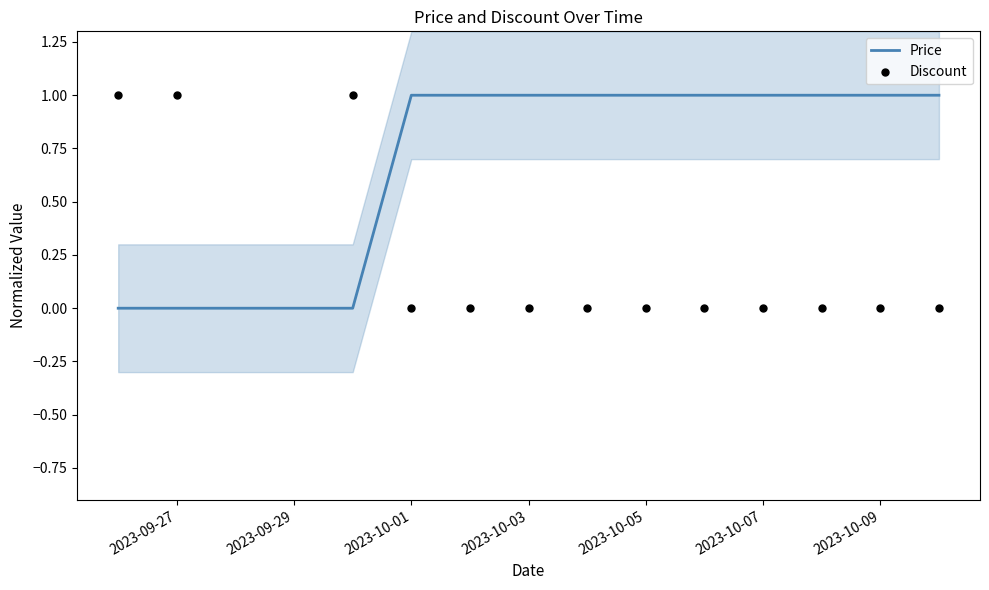

The Price series shows 1 at 2023-10-01. True or false?

True